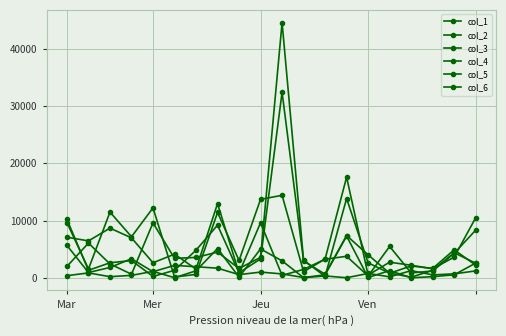

How many values in the col_4 series exceed 3067?

10